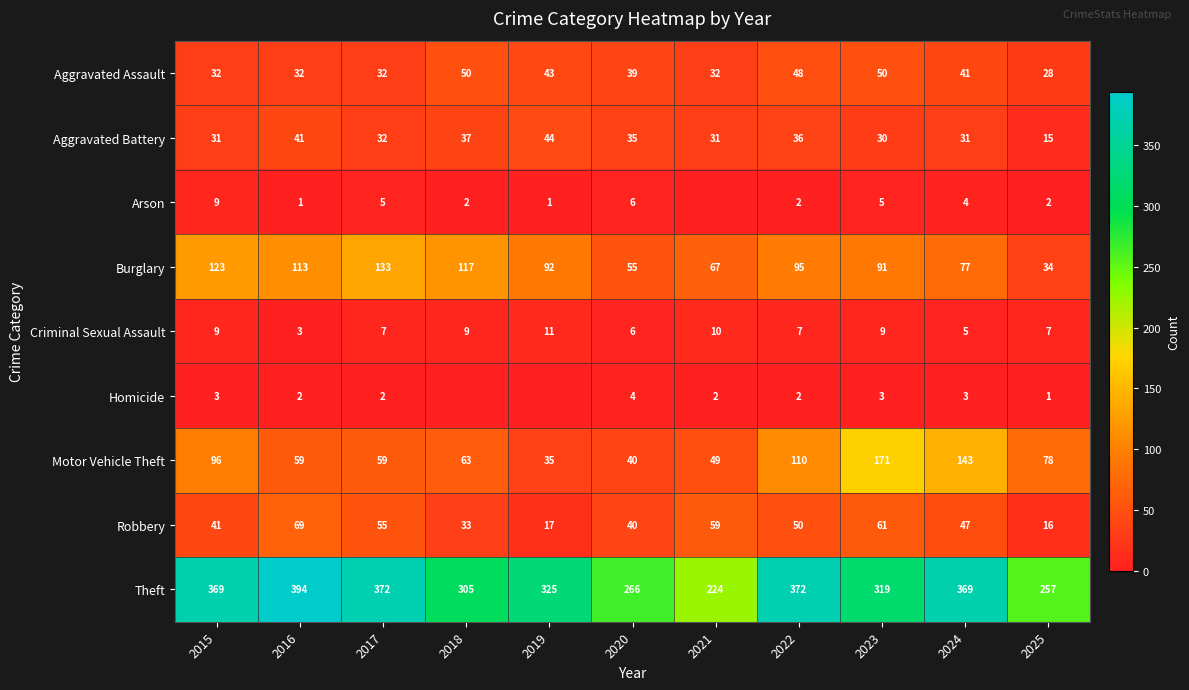

Which category has the lowest value across all series?

2021